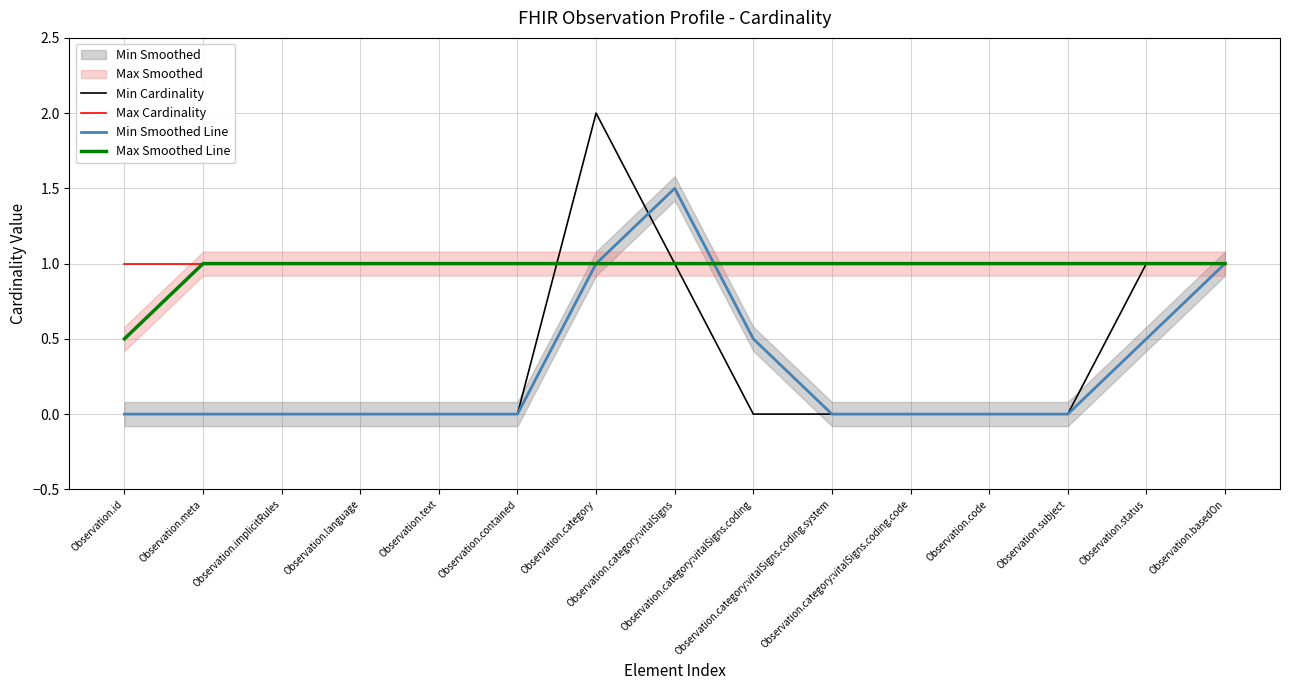

Between Observation.basedOn and Observation.language, which is larger?

Observation.basedOn